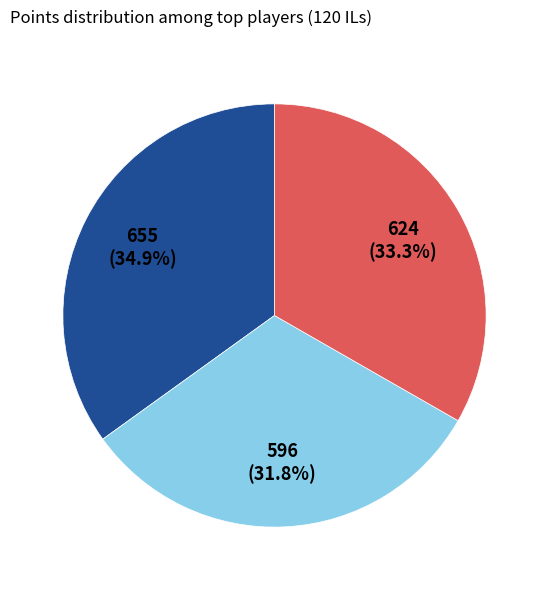

Is there a majority slice in this chart?

No